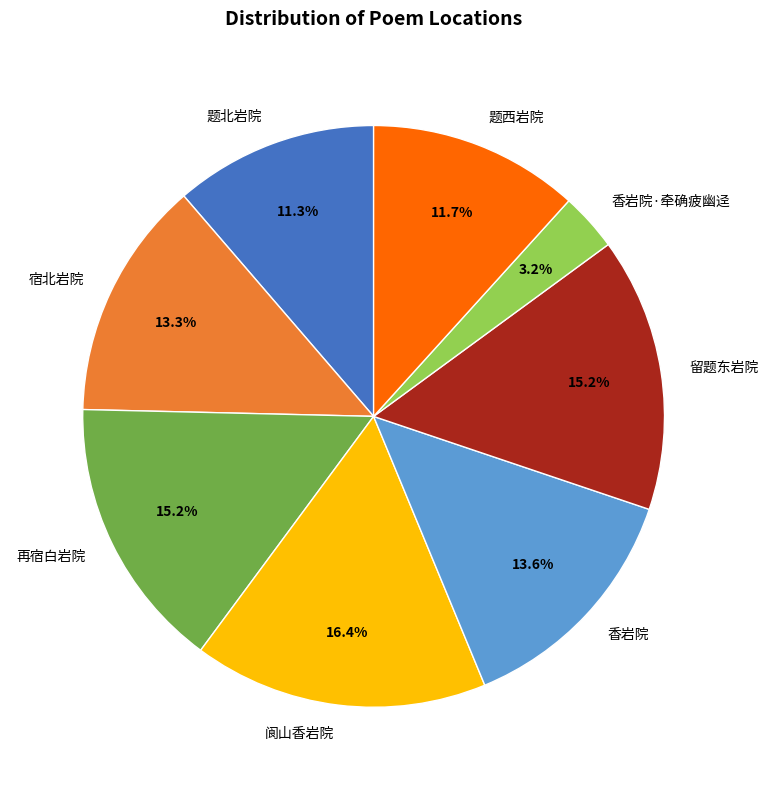

Which has a higher value, 题西岩院 or 阆山香岩院?

阆山香岩院